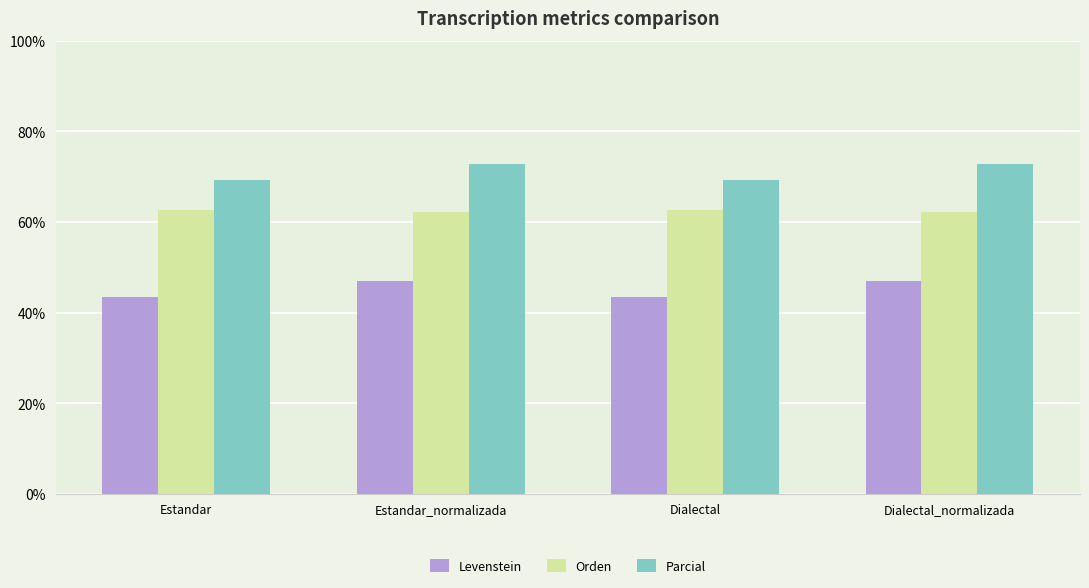

Are the bars horizontal?

No